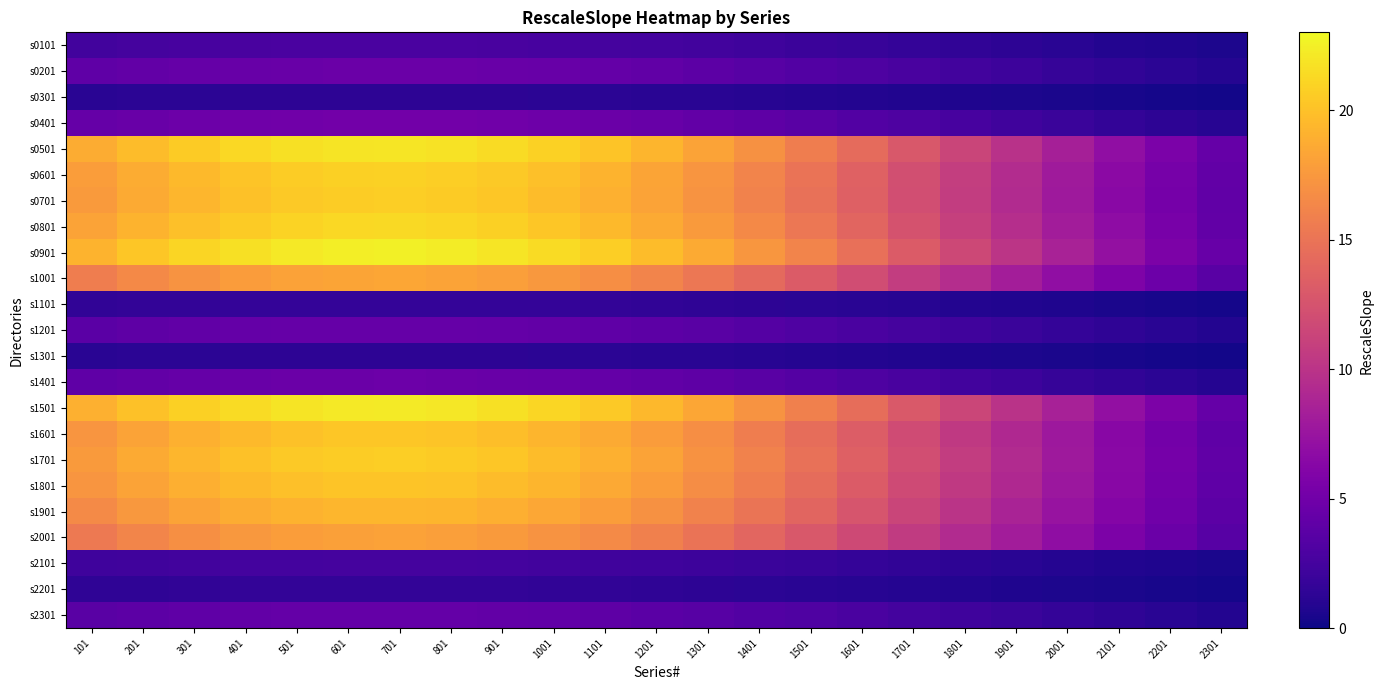

List the series in order of their peak value, highest first.

s0901, s1501, s0501, s0801, s0601, s0701, s1701, s1601, s1801, s1901, s1001, s2001, s0401, s1401, s0201, s1201, s2301, s0101, s2101, s1101, s2201, s0301, s1301